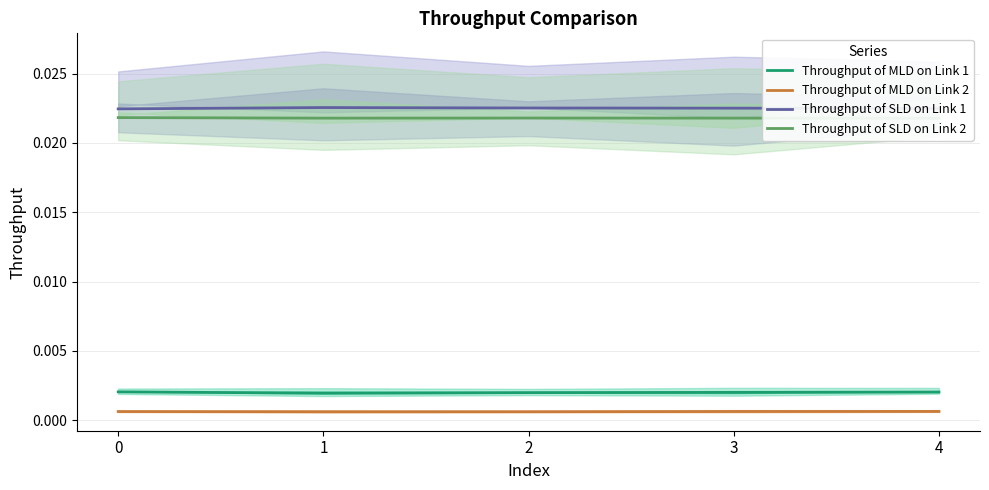

The Throughput of MLD on Link 2 series shows 0.0 at 3. True or false?

False